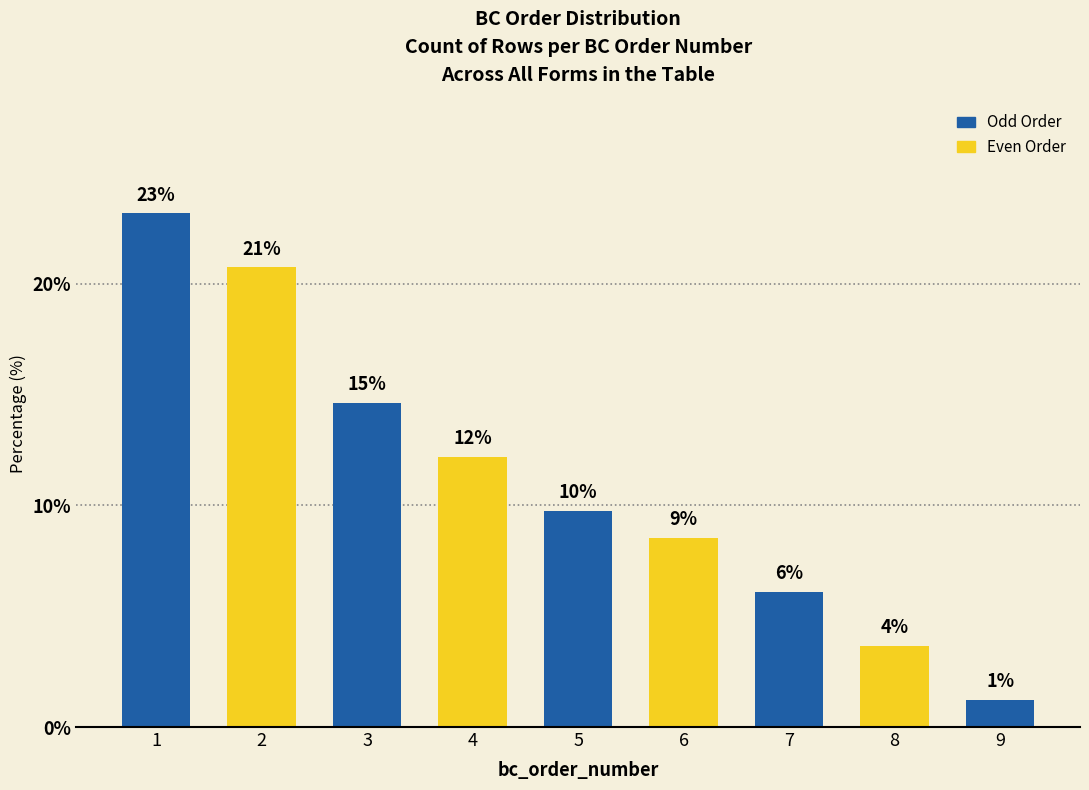

Reading right to left, what are all the values shown in this chart?

9=1.2	8=3.7	7=6.1	6=8.5	5=9.8	4=12.2	3=14.6	2=20.7	1=23.2